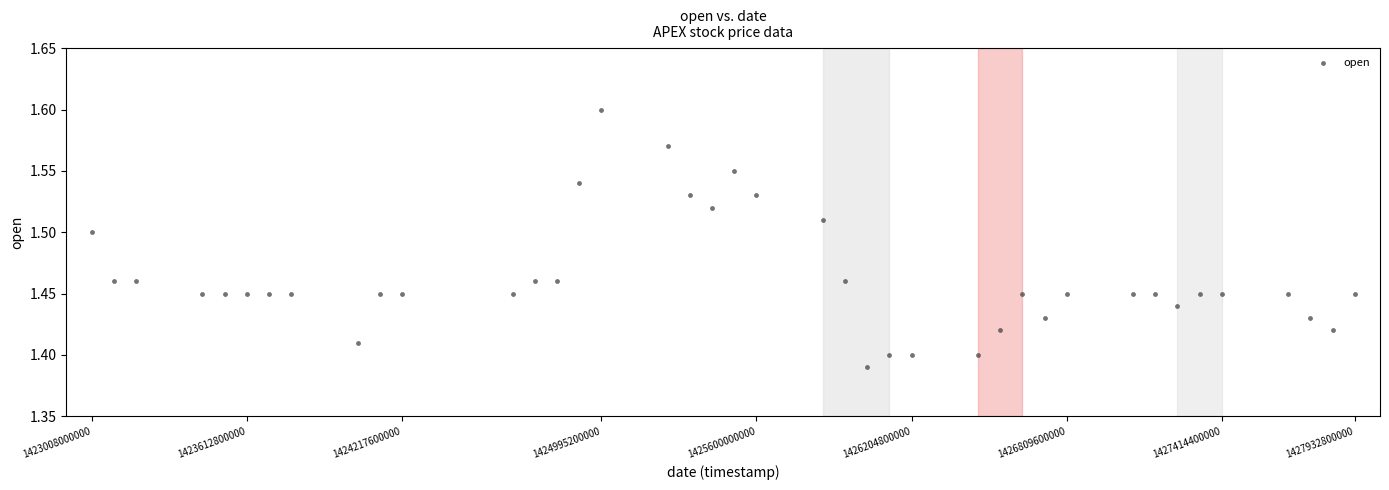

What is the range of X values (max minus min)?

1.0